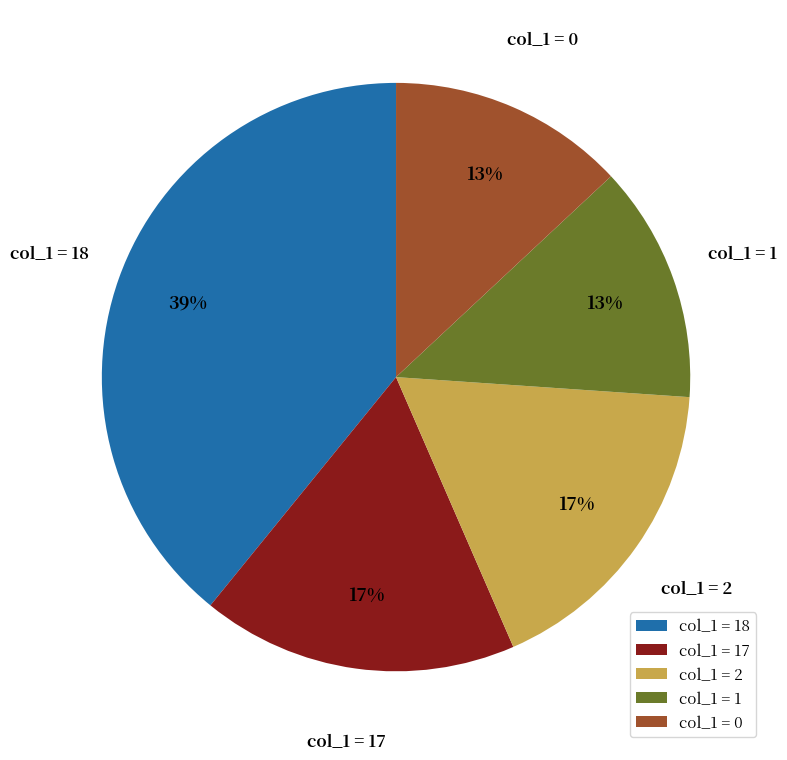

Do col_1 = 17 and col_1 = 0 together represent more than half of the pie?

No